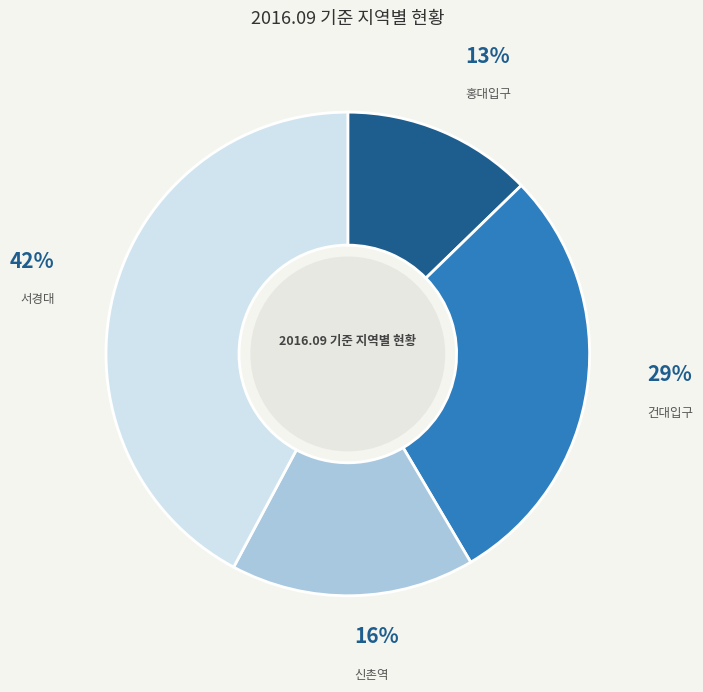

Which category has the biggest portion of the pie?

서경대